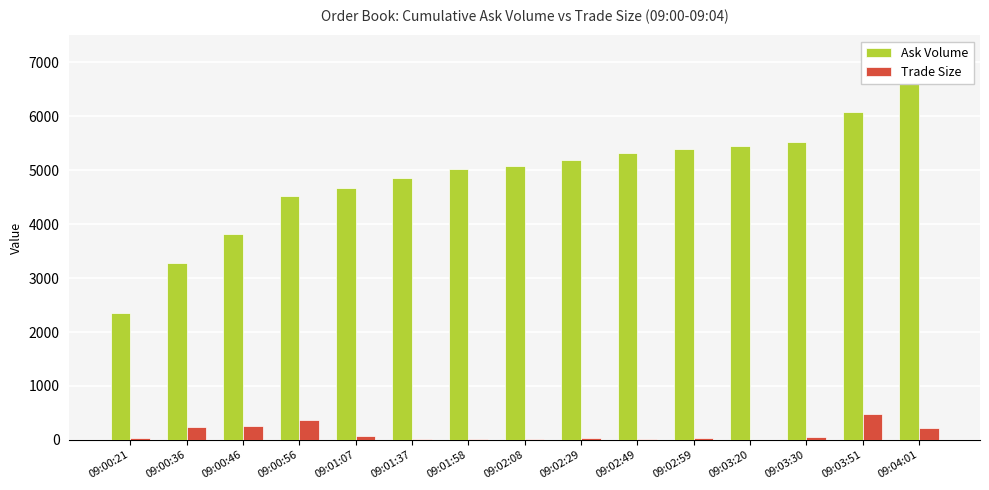

Between 09:03:51 and 09:04:01, which is larger?

09:04:01